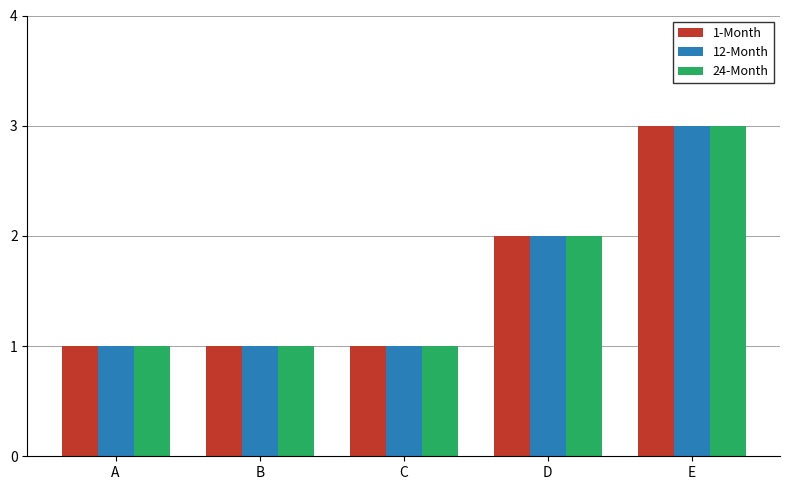

What is the value of the 12-Month bar at the 5th from the left?

3